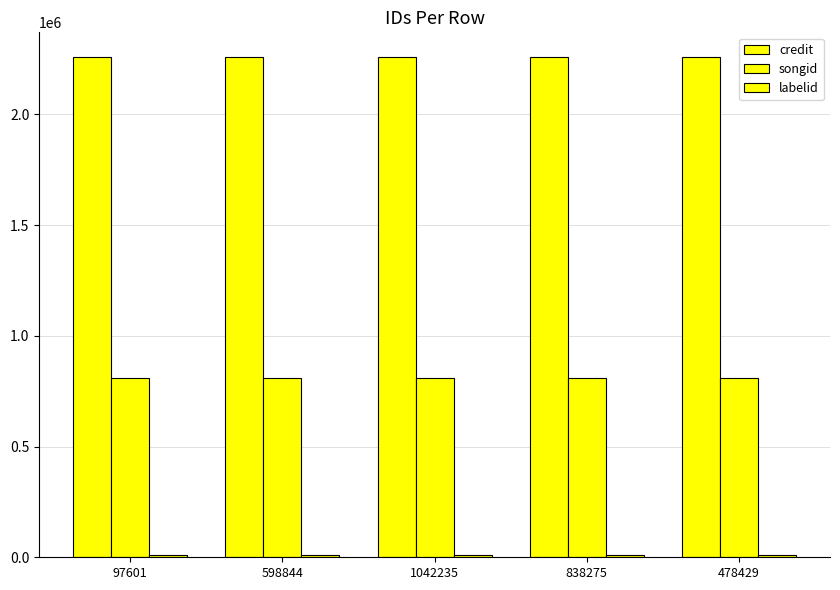

How many data points does each series have?

5